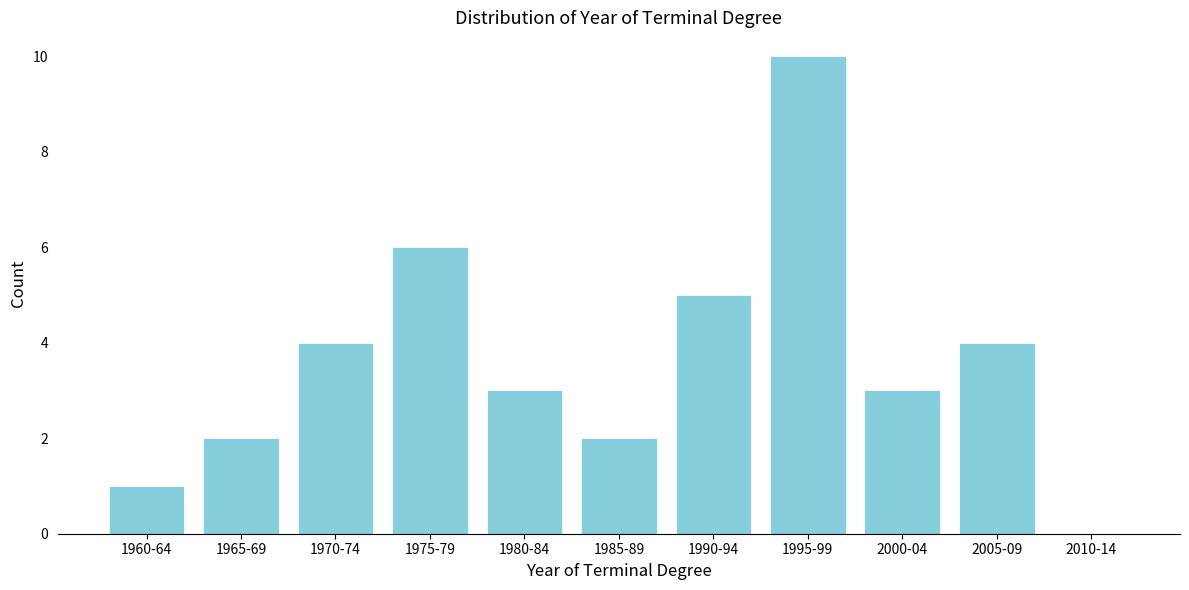

Reading left to right, extract all data points from this chart.

1960-64=1	1965-69=2	1970-74=4	1975-79=6	1980-84=3	1985-89=2	1990-94=5	1995-99=10	2000-04=3	2005-09=4	2010-14=0